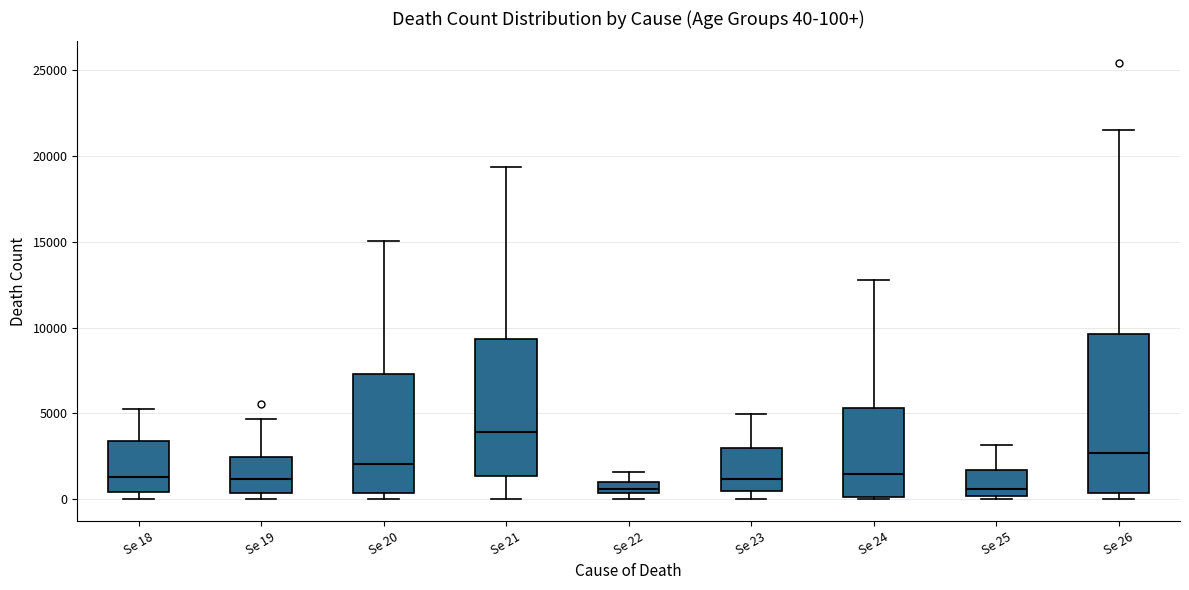

Which box's median line is the highest?

Se 21